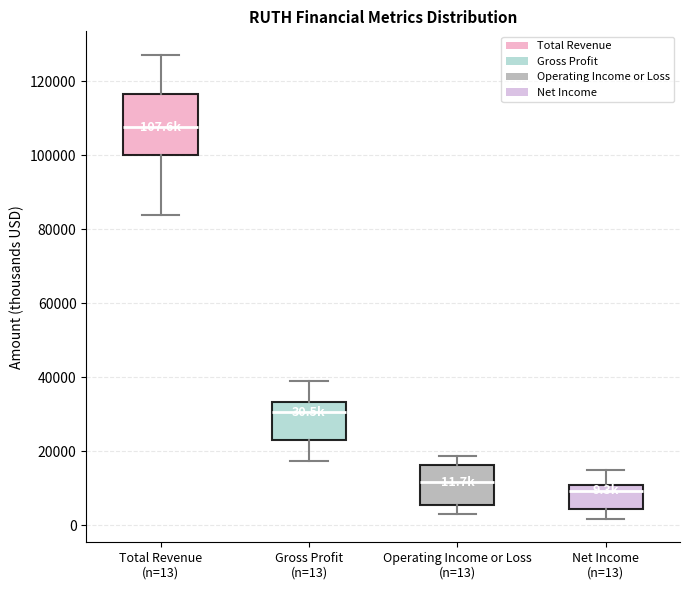

Which box has the highest median line?

Total Revenue (n=13)